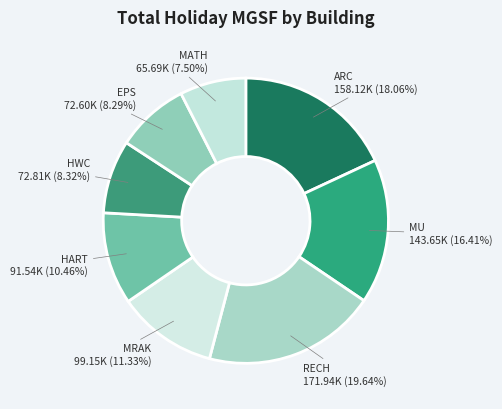

How many slices are in this pie chart?

8